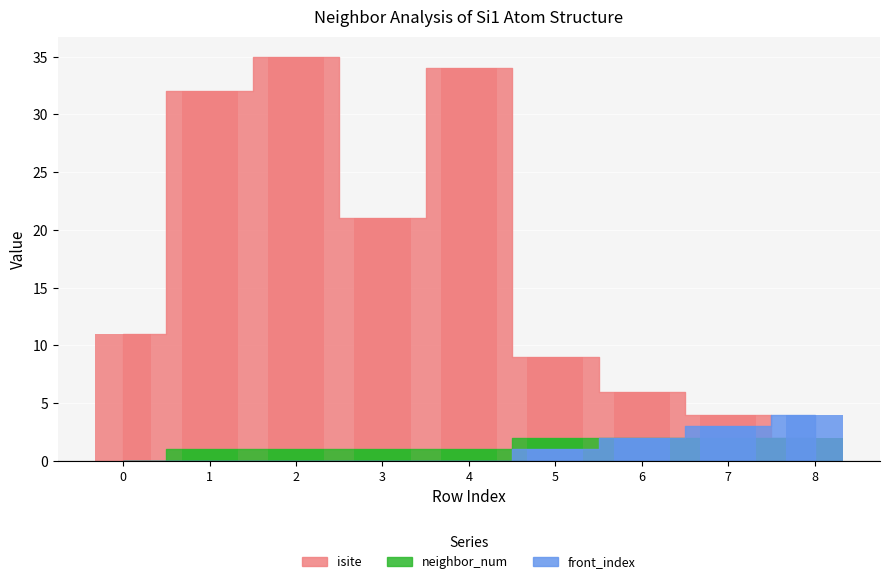

What is the value of the neighbor_num bar at the 4th from the left?

1